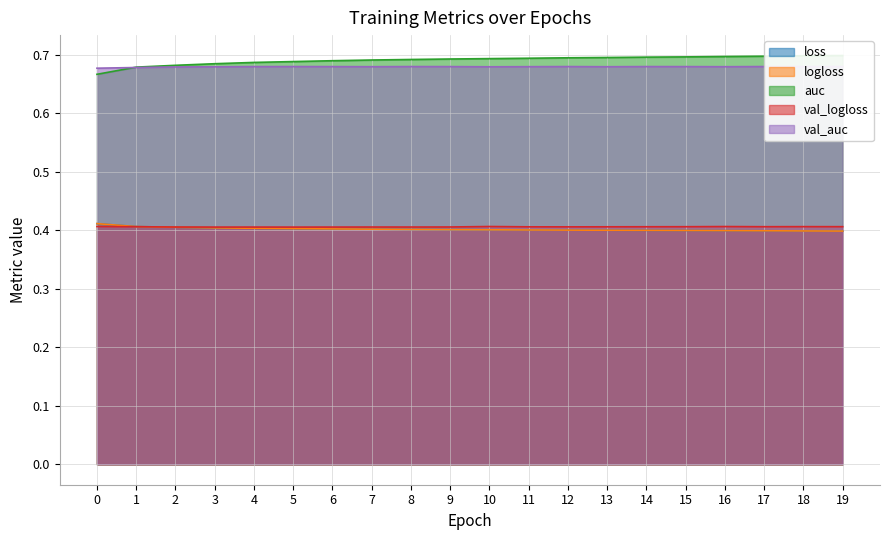

True or false: val_auc and logloss cross at least once.

False